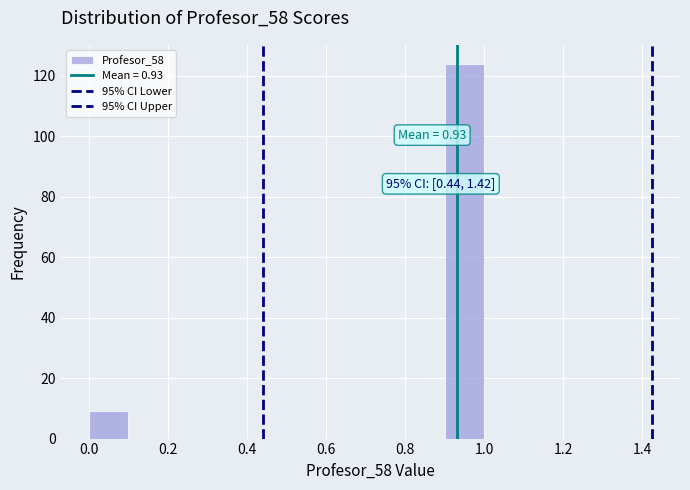

Over which range of the x-axis is the bar tallest?

0.9 to 1.0